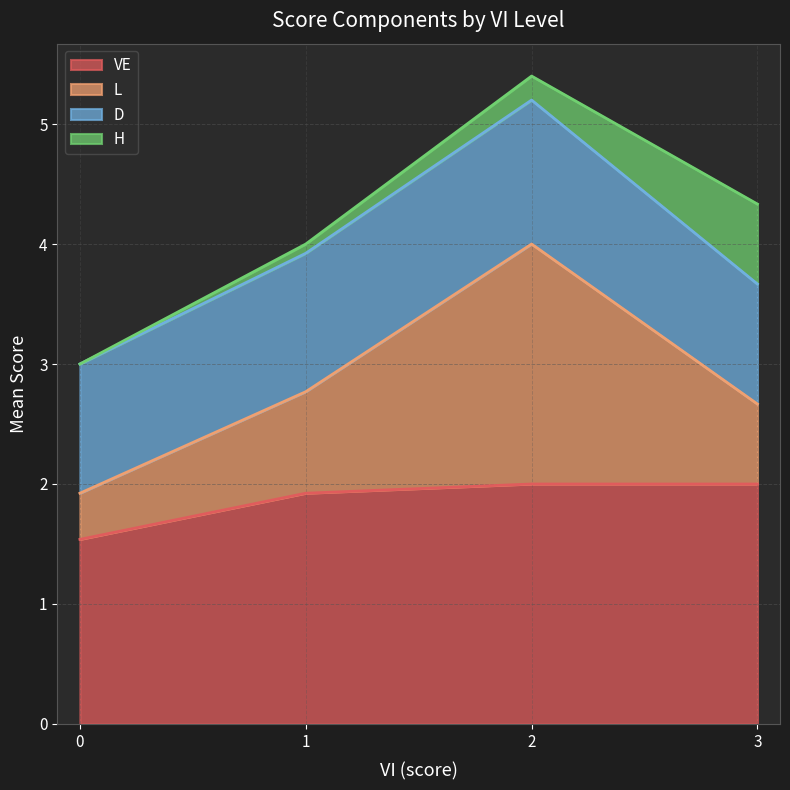

What is the maximum value for VE?

2.0